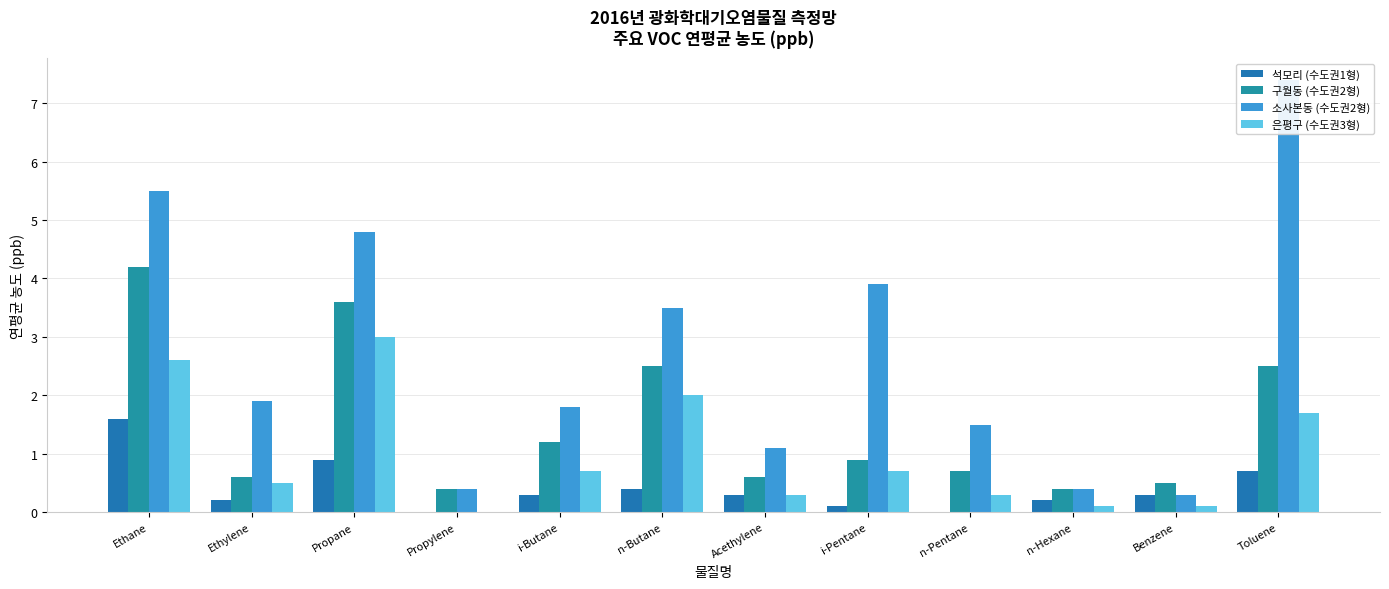

Reading right to left, extract all data points from this chart.

석모리 (수도권1형): 0.7	0.3	0.2	0.0	0.1	0.3	0.4	0.3	0.0	0.9	0.2	1.6
구월동 (수도권2형): 2.5	0.5	0.4	0.7	0.9	0.6	2.5	1.2	0.4	3.6	0.6	4.2
소사본동 (수도권2형): 7.4	0.3	0.4	1.5	3.9	1.1	3.5	1.8	0.4	4.8	1.9	5.5
은평구 (수도권3형): 1.7	0.1	0.1	0.3	0.7	0.3	2.0	0.7	0.0	3.0	0.5	2.6